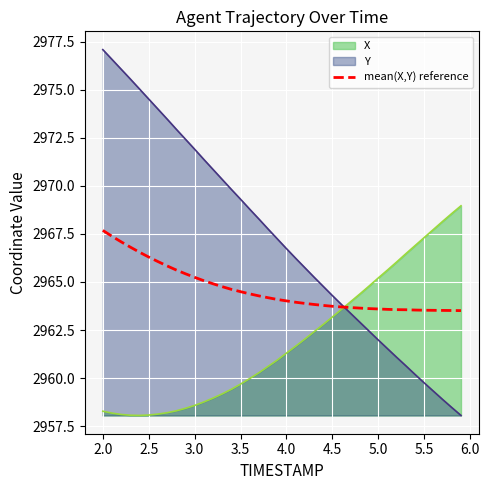

At which category does the chart reach its peak across all series?

2.0